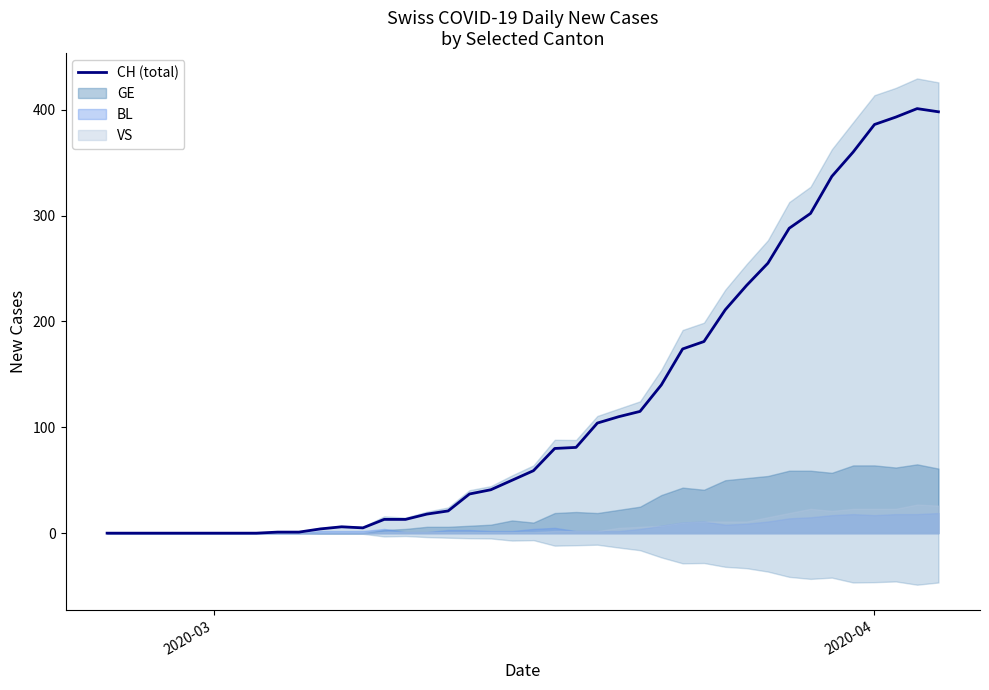

What is the highest value of the CH (total) series?

401